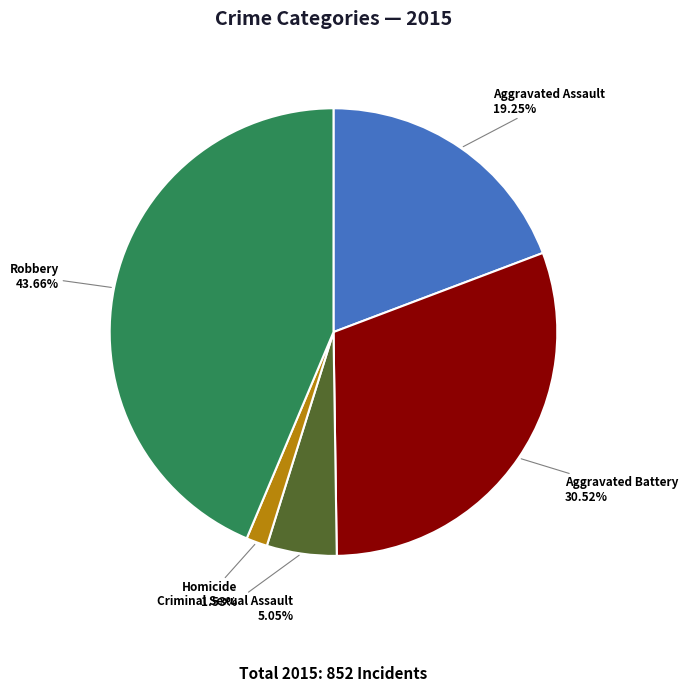

What percentage is the Robbery slice, to the nearest percent?

44%